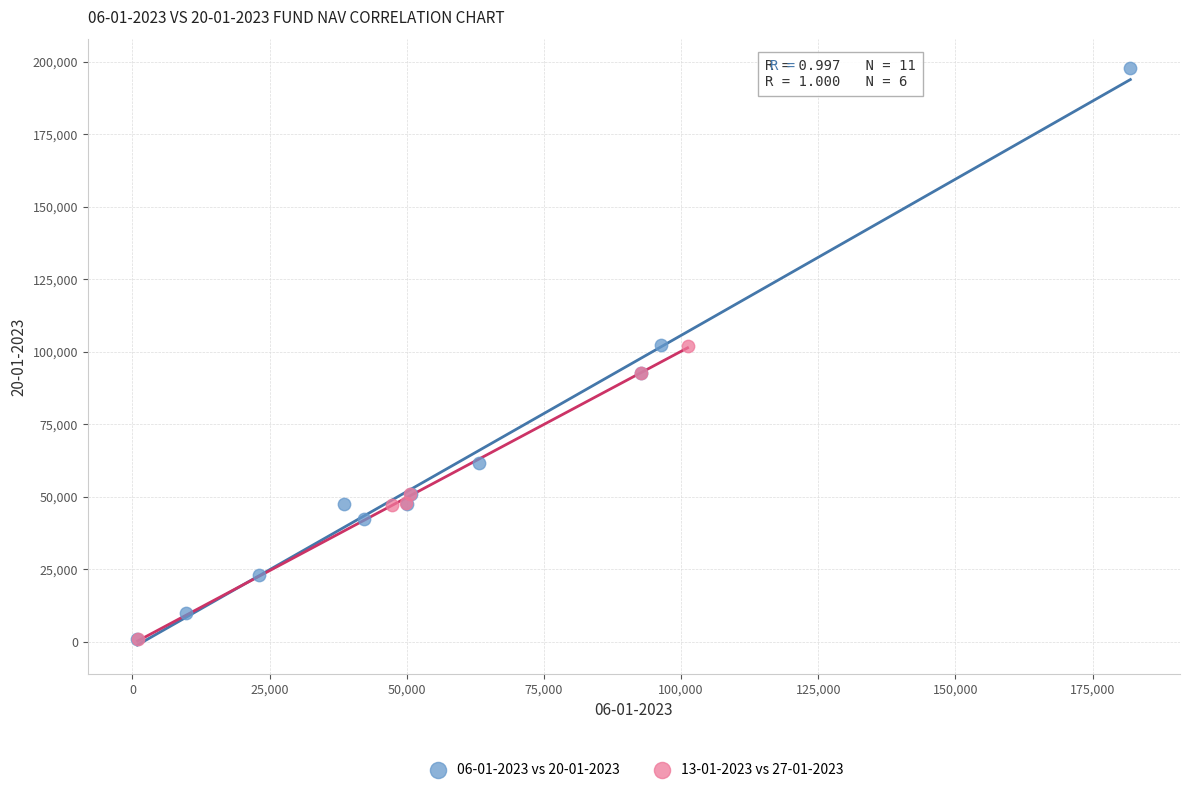

Which series contains the highest Y value?

06-01-2023 vs 20-01-2023